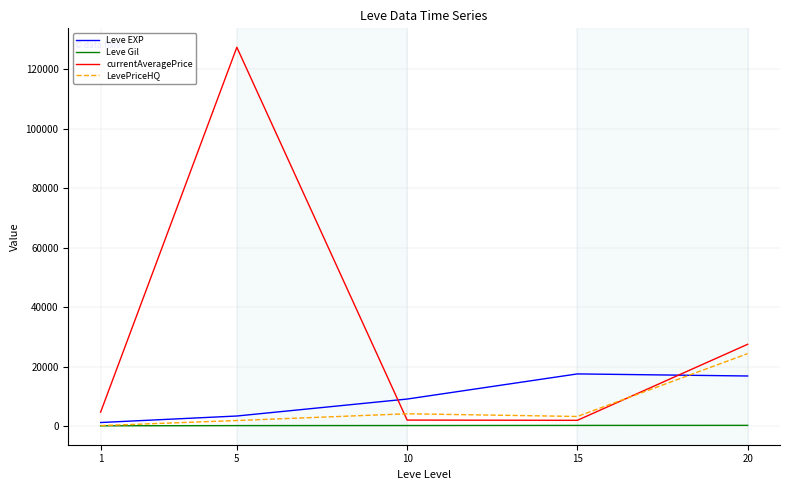

The value of currentAveragePrice at 1 is 4706.2. True or false?

True